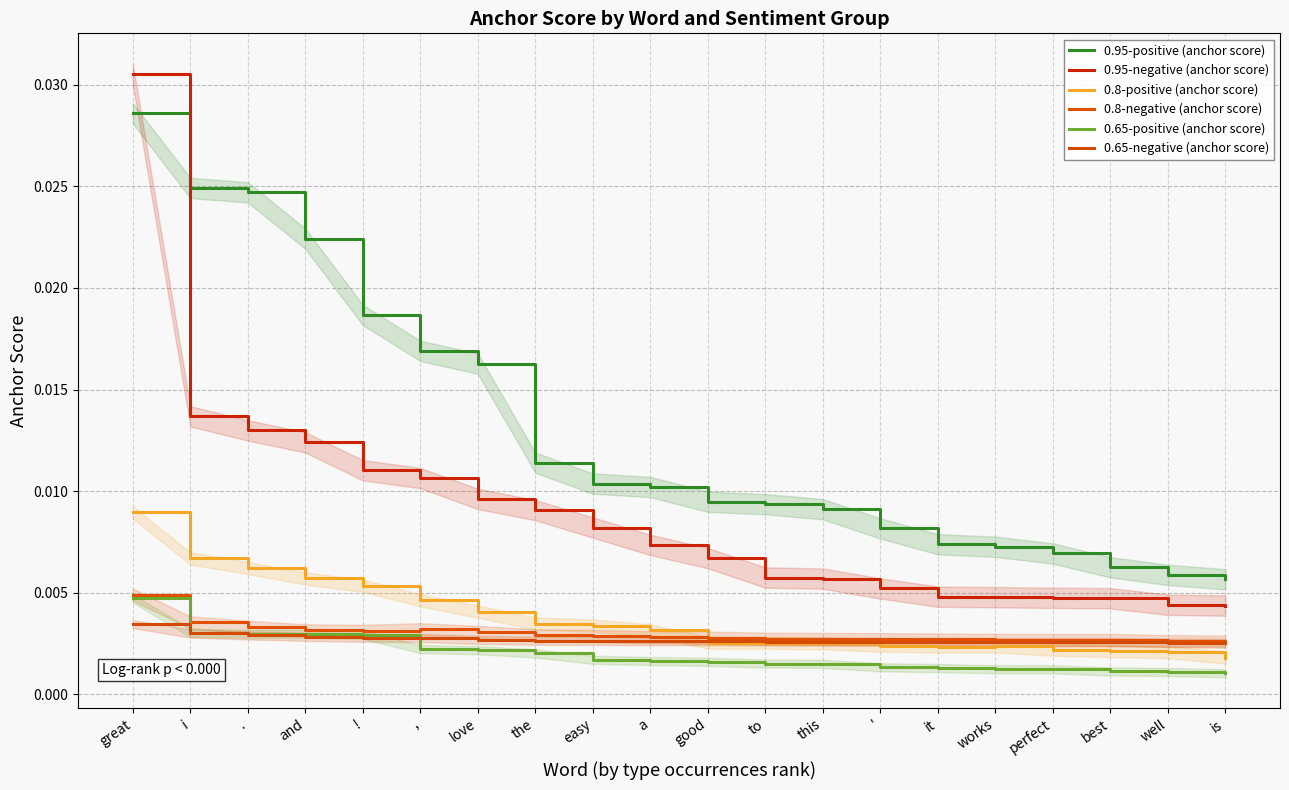

What is the label of the 10th point from the right?

good